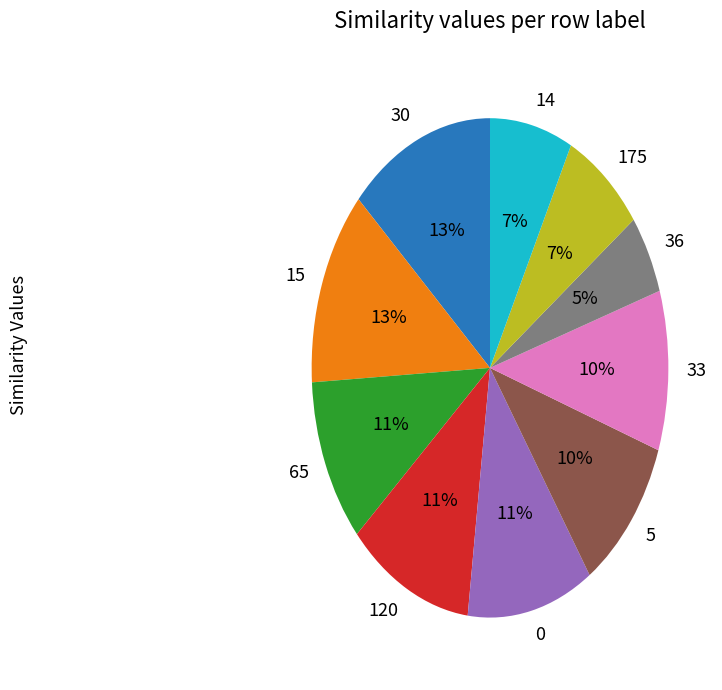

Between 65 and 15, which is larger?

15